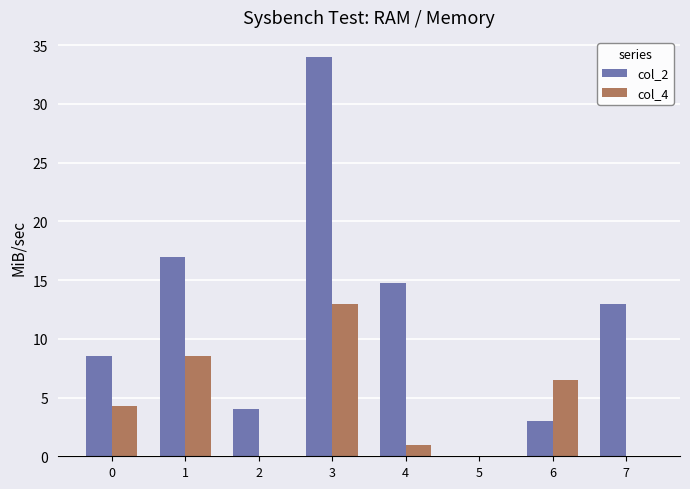

What is the spread (max minus min) of values at 2?

4.0